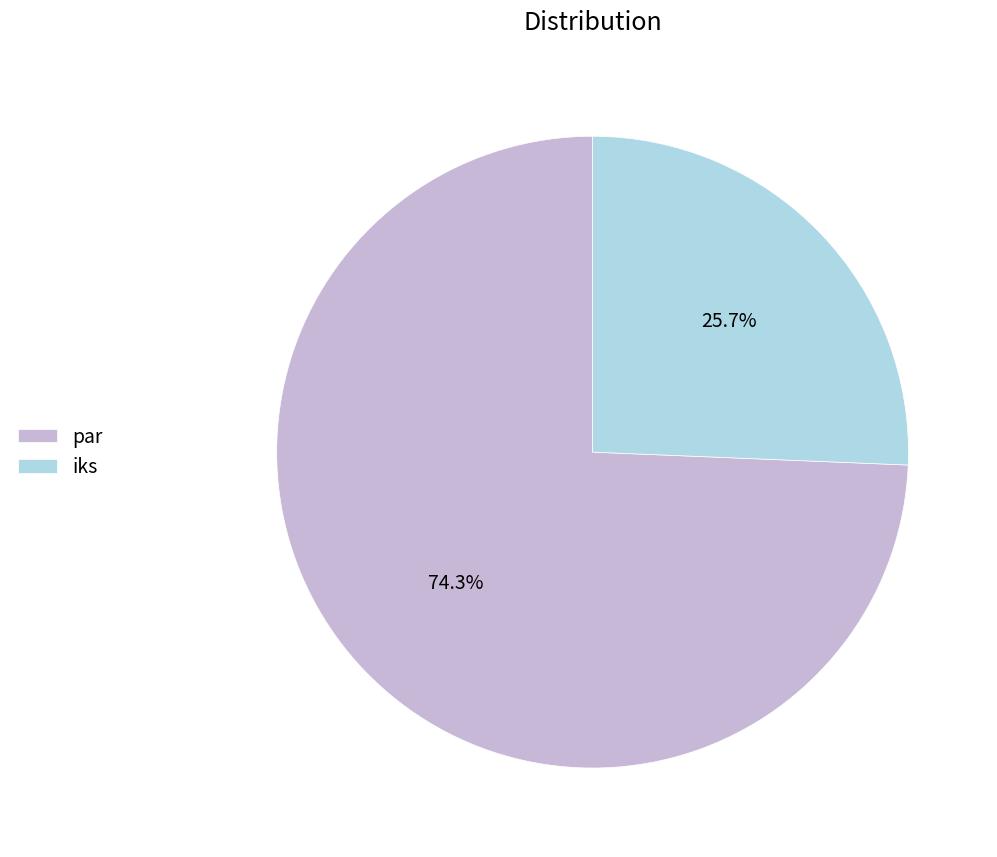

Is there a majority slice in this chart?

Yes